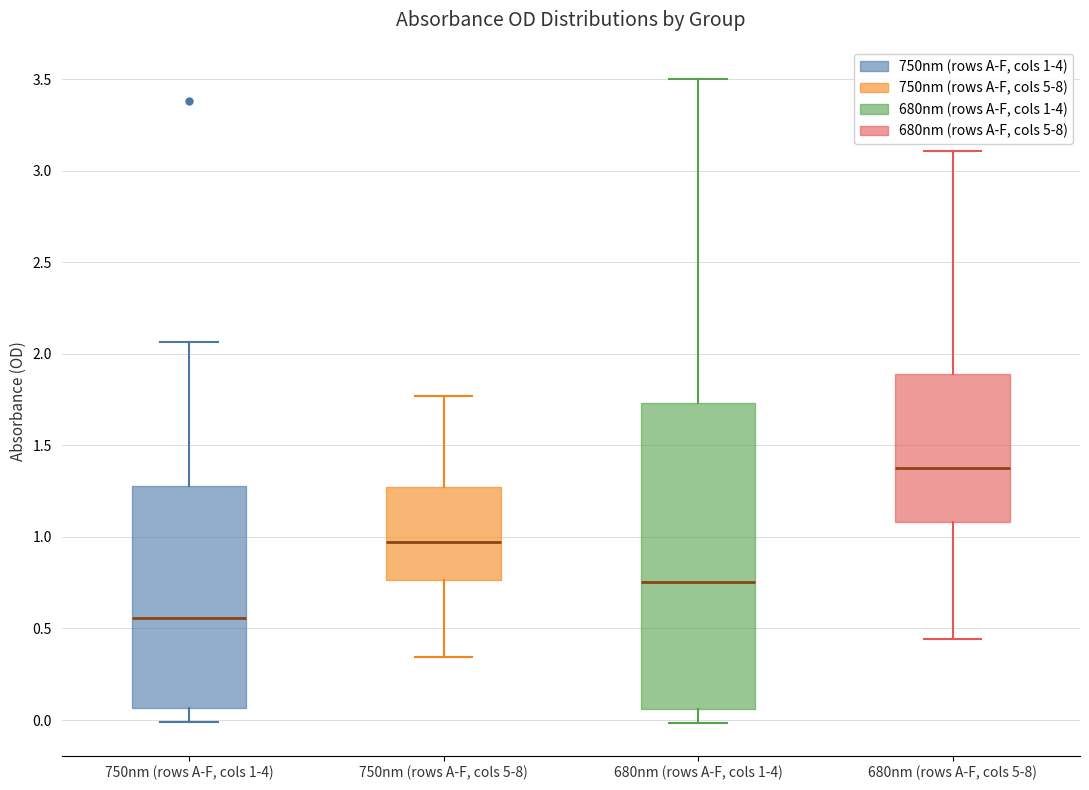

Reading left to right, transcribe this box plot: for each box, give where its median line is, the range the box spans, and where its two whiskers end, as read against the y-axis. The values are not printed on the chart, so give them approximately, as read against the axis.

750nm (rows A-F, cols 1-4): median 0.55, box 0.05 to 1.30, whiskers 0.00 to 2.05
750nm (rows A-F, cols 5-8): median 0.95, box 0.75 to 1.30, whiskers 0.35 to 1.75
680nm (rows A-F, cols 1-4): median 0.75, box 0.05 to 1.75, whiskers 0.00 to 3.50
680nm (rows A-F, cols 5-8): median 1.40, box 1.10 to 1.90, whiskers 0.45 to 3.10